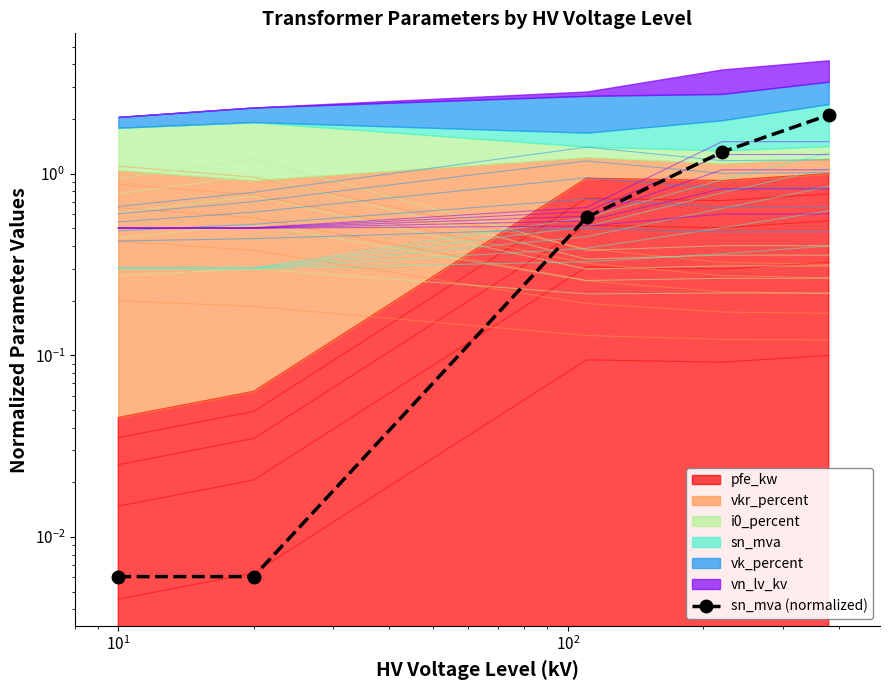

What is the average value?

0.8